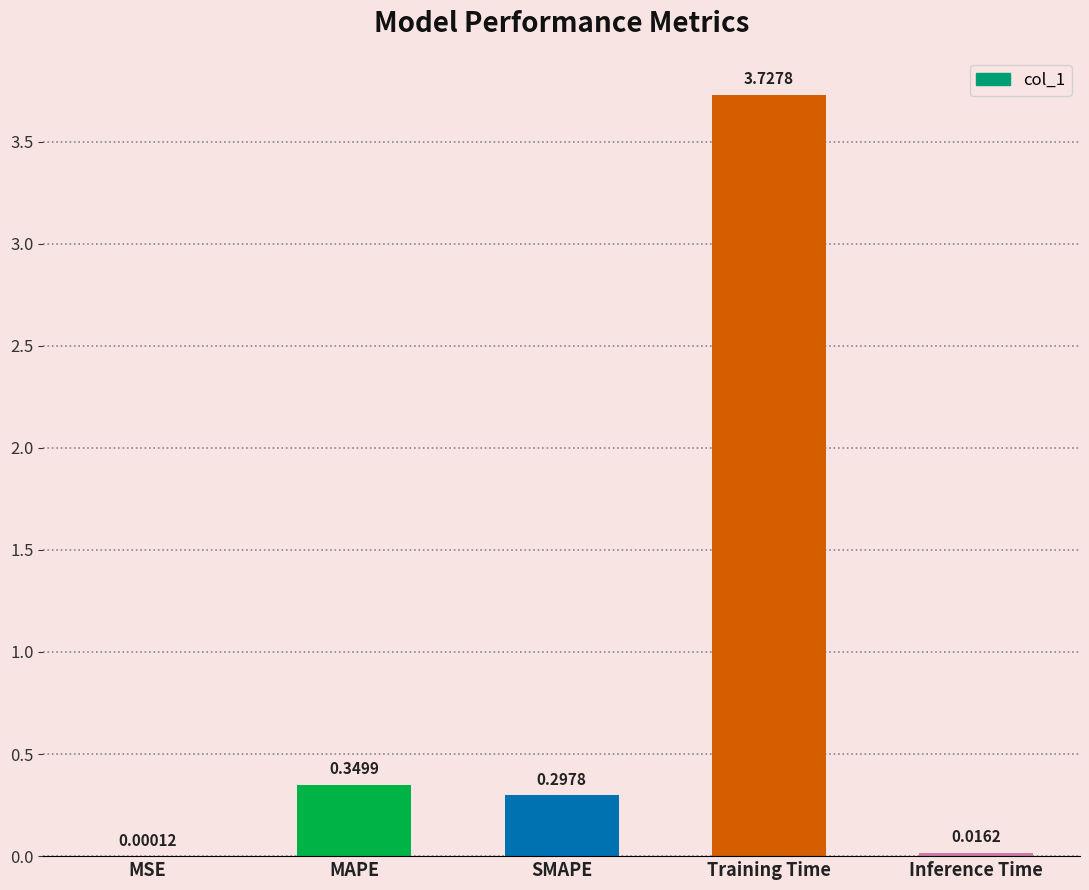

Are the bars horizontal?

No